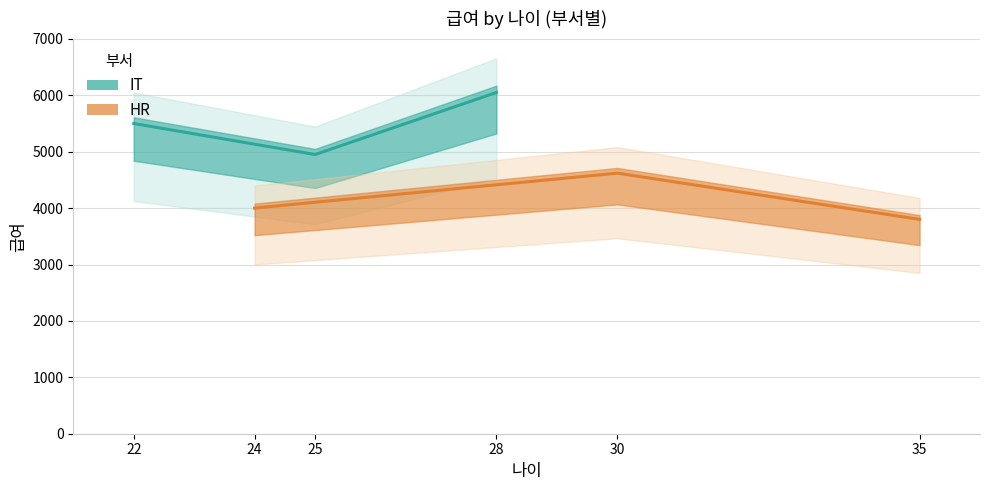

The HR series shows 1527 at 24. True or false?

False